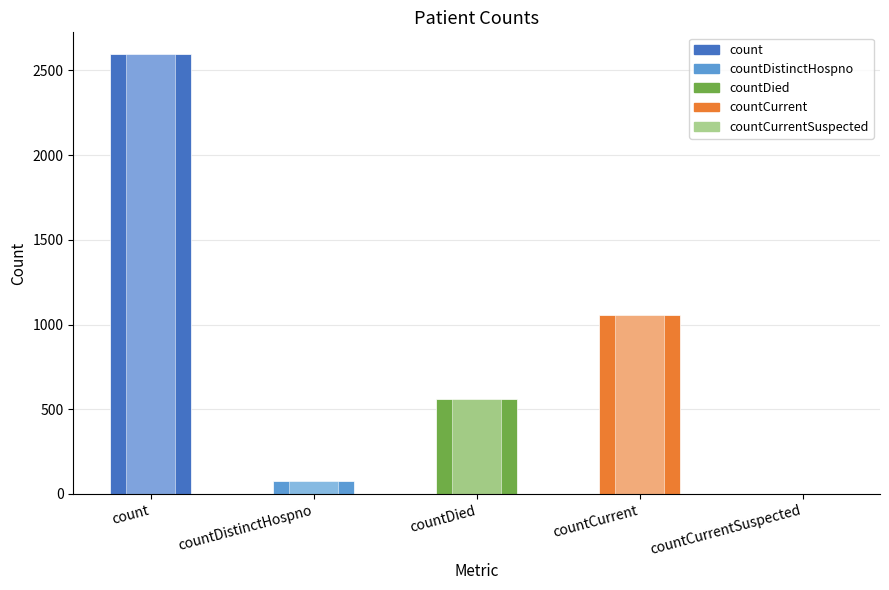

What is the difference between the second highest and second lowest values?

982